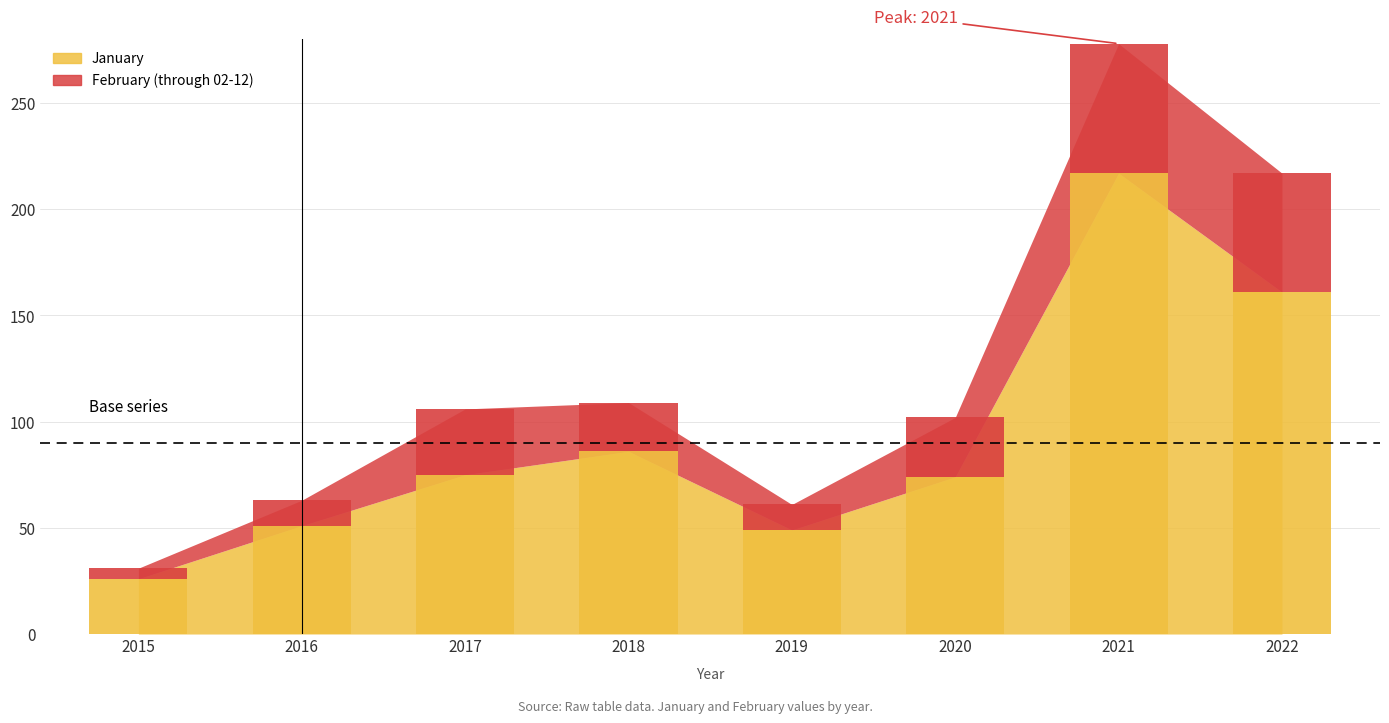

How many groups of bars are there?

8